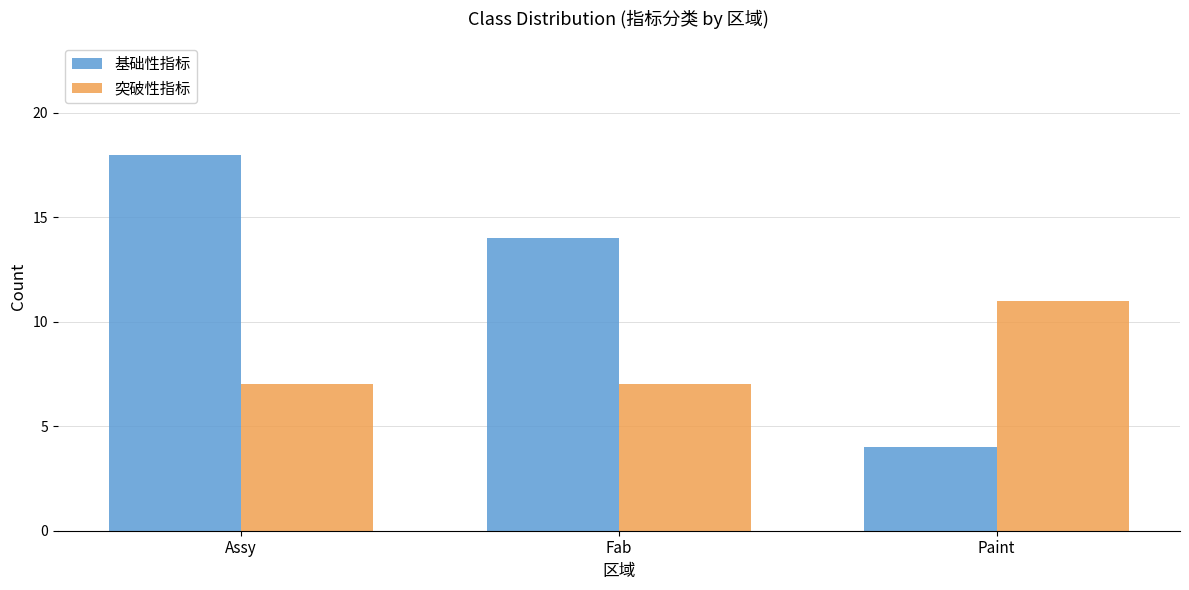

What is the label of the 1st bar from the right?

Paint